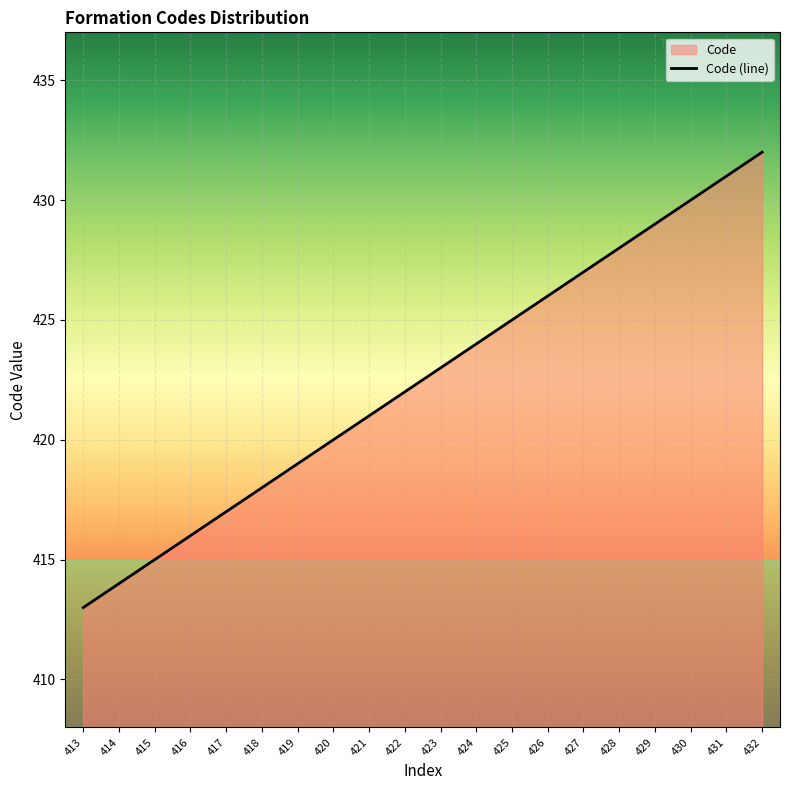

The chart shows a value of 593 at 425. True or false?

False